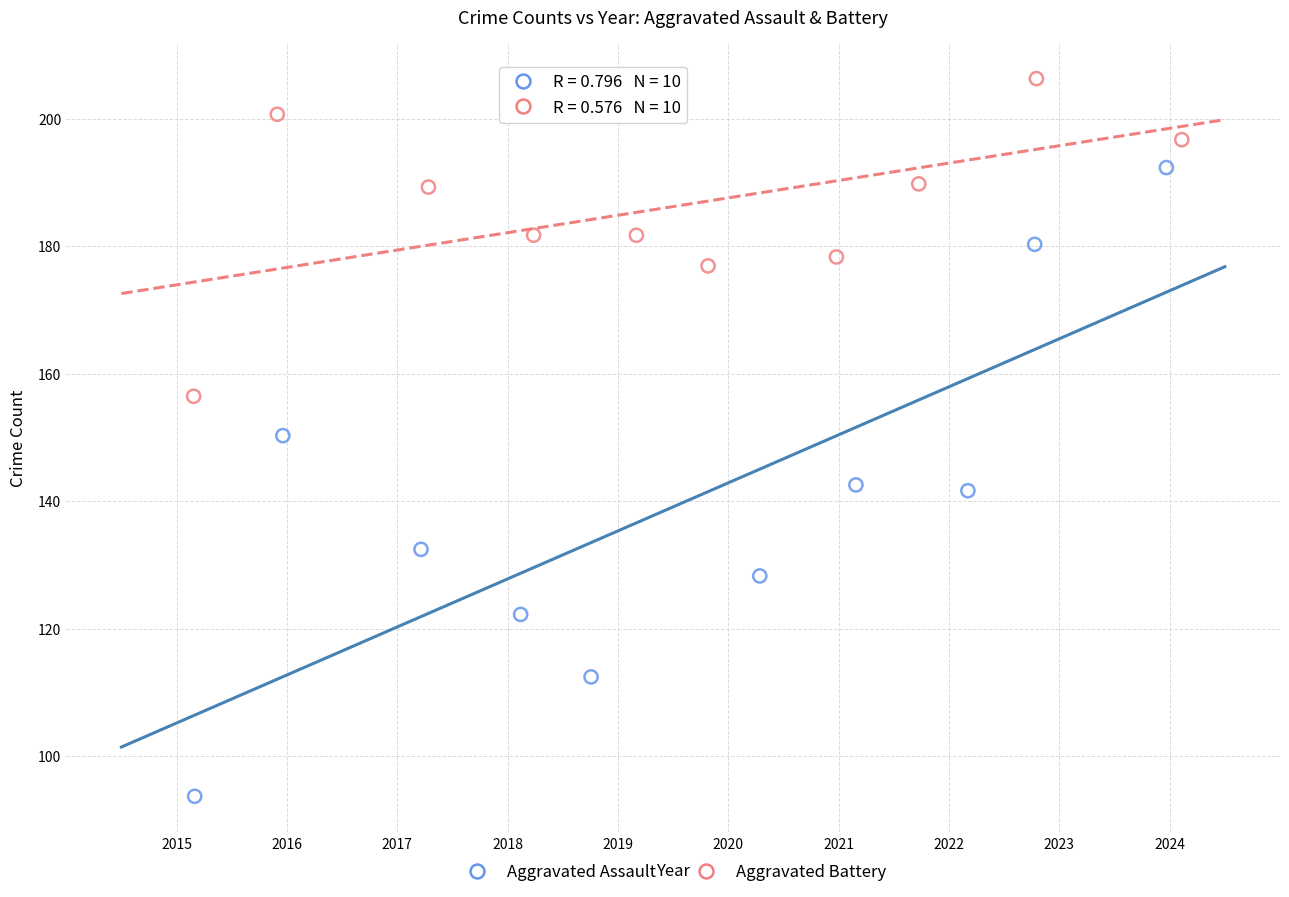

Which series contains the lowest Y value?

Aggravated Assault